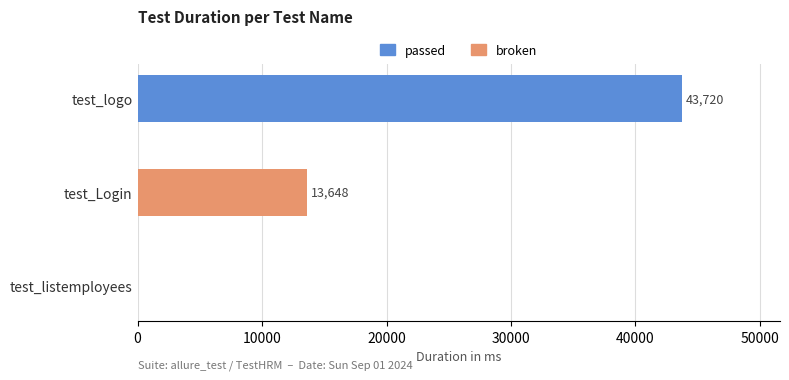

What is the value of the broken bar at the 2nd from the left?

13648